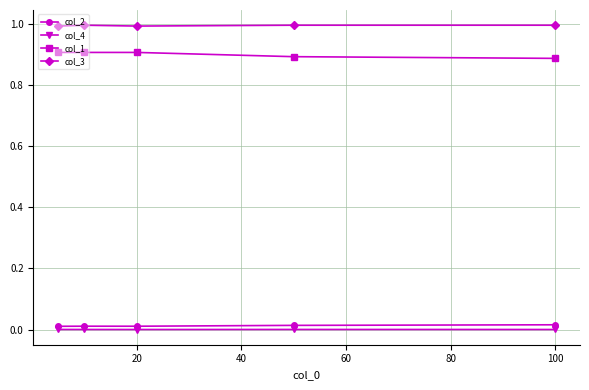

True or false: col_1 and col_4 intersect in this chart.

False